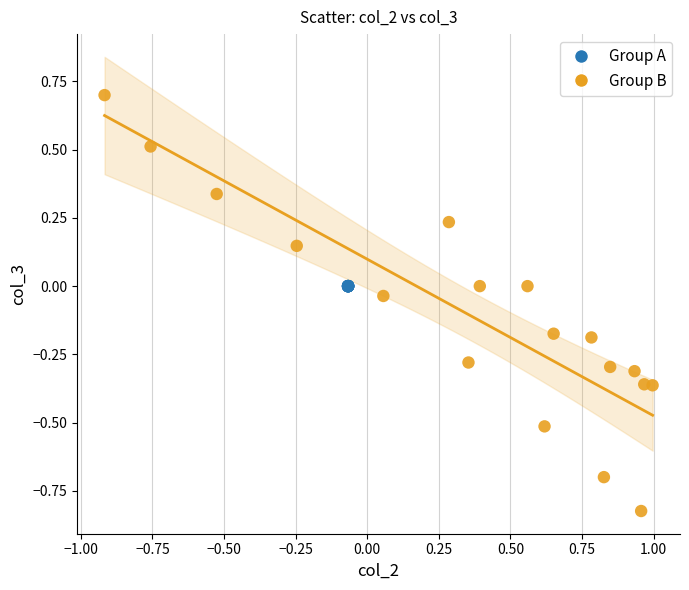

Which series contains the highest Y value?

Group B